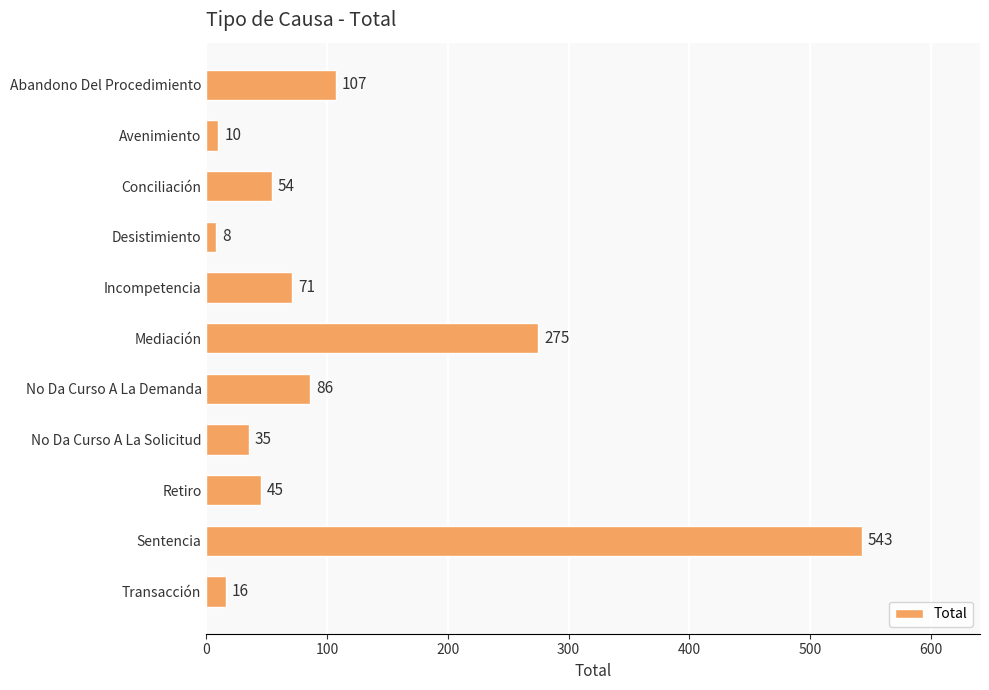

What is the value of the 11th bar from the top?

16